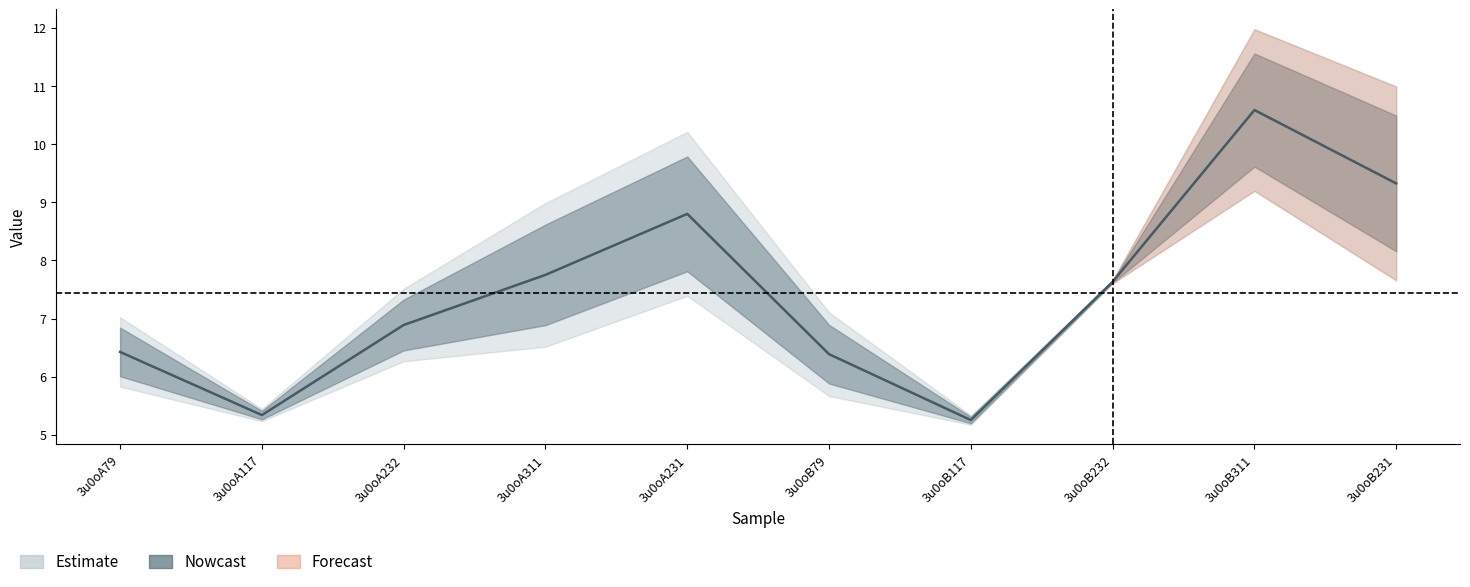

At which category does col_7 reach its first local peak?

3u0oA231